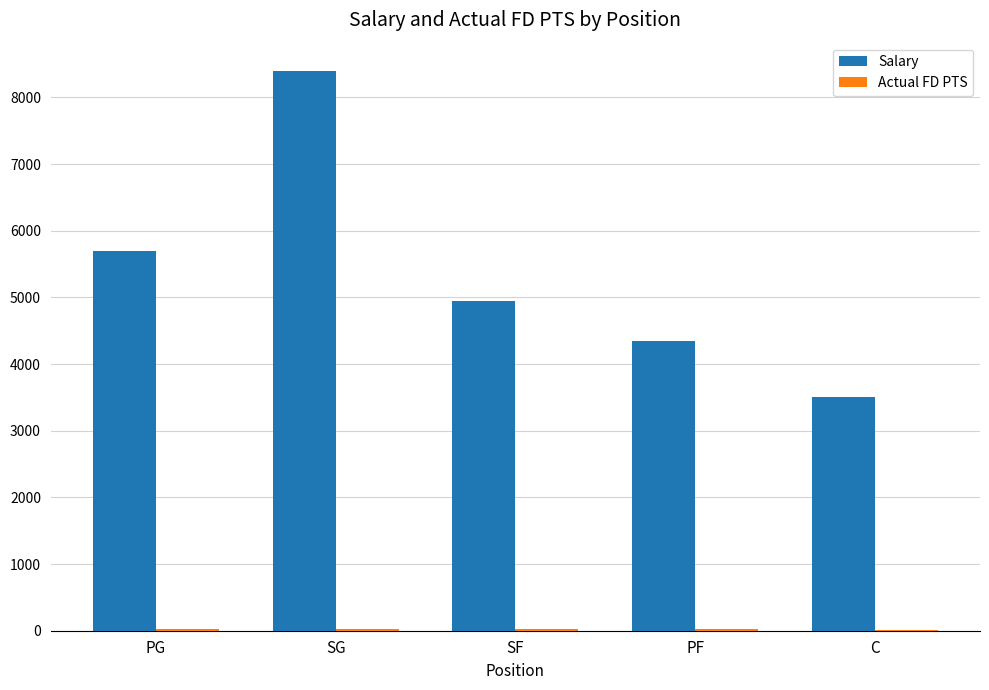

Where is Salary nearest to the value 5950?

PG